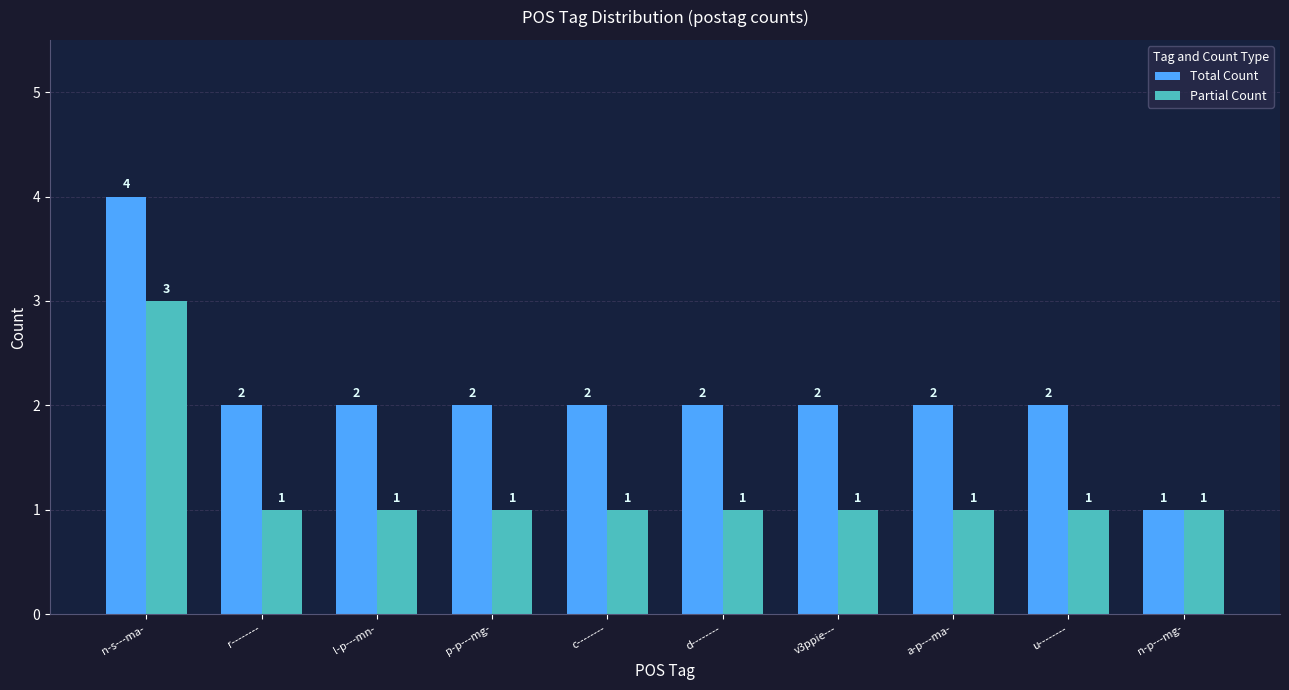

At how many categories does at least one series exceed 3?

1